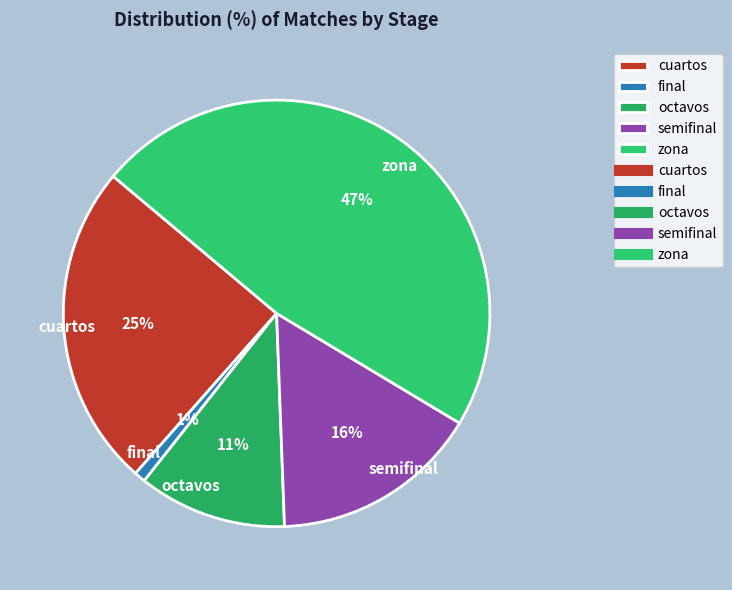

True or false: semifinal accounts for 28% of the total.

False